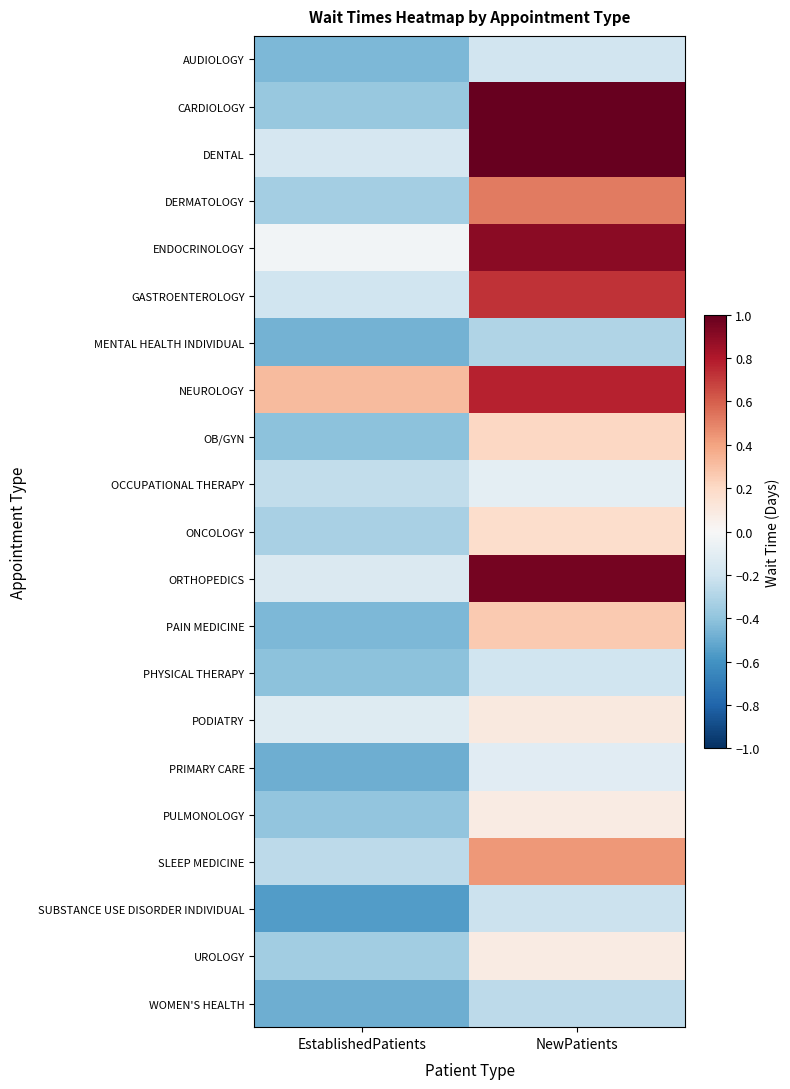

What is the total value across all series at EstablishedPatients?

-6.4